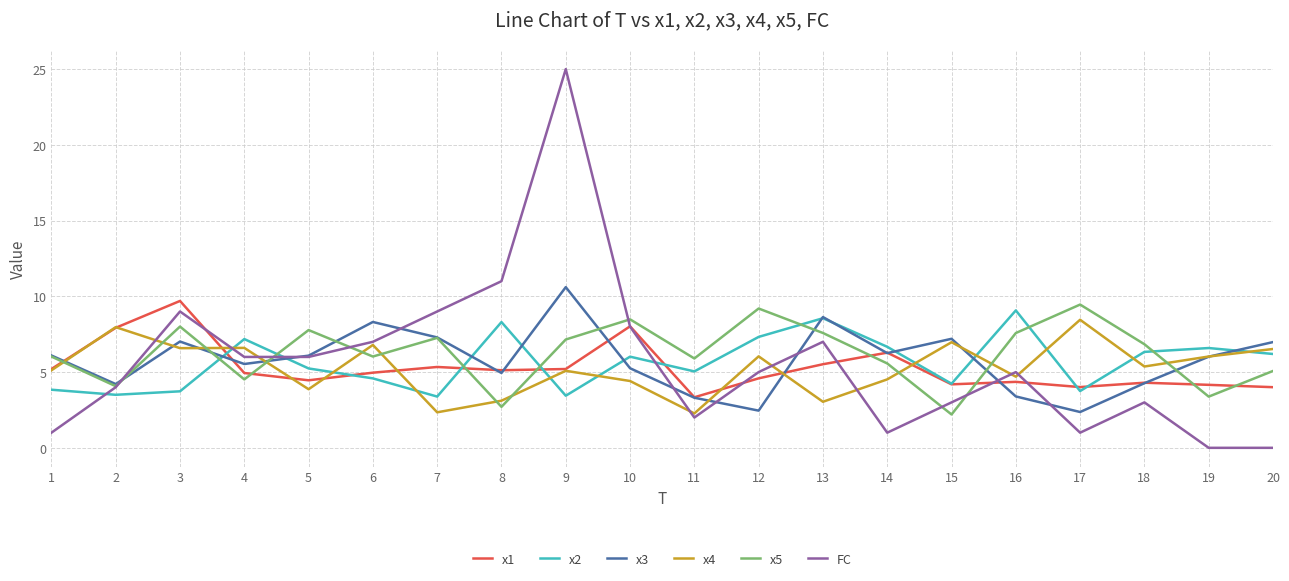

True or false: FC has more than 2 points higher than both neighbors.

True